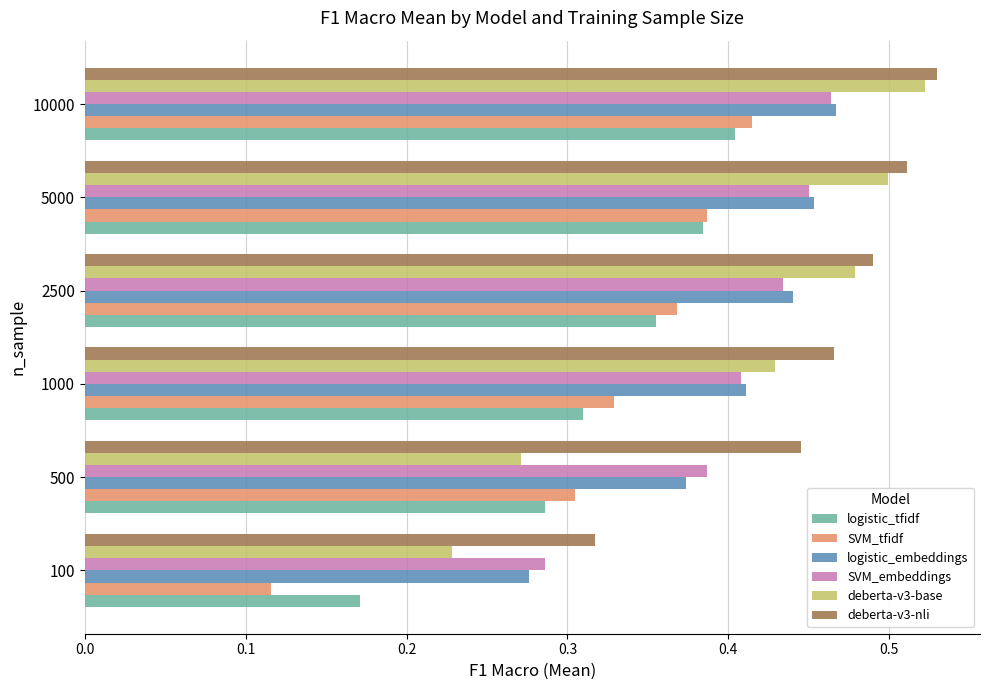

Which series has the largest range (max minus min)?

SVM_tfidf